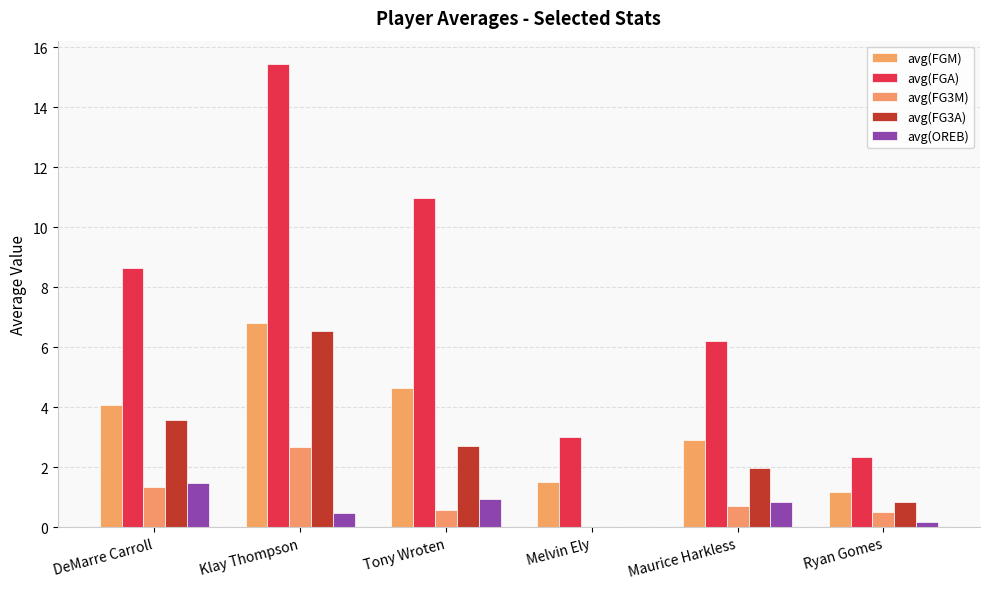

What is the value of the avg(FG3M) bar at the 6th from the left?

0.5